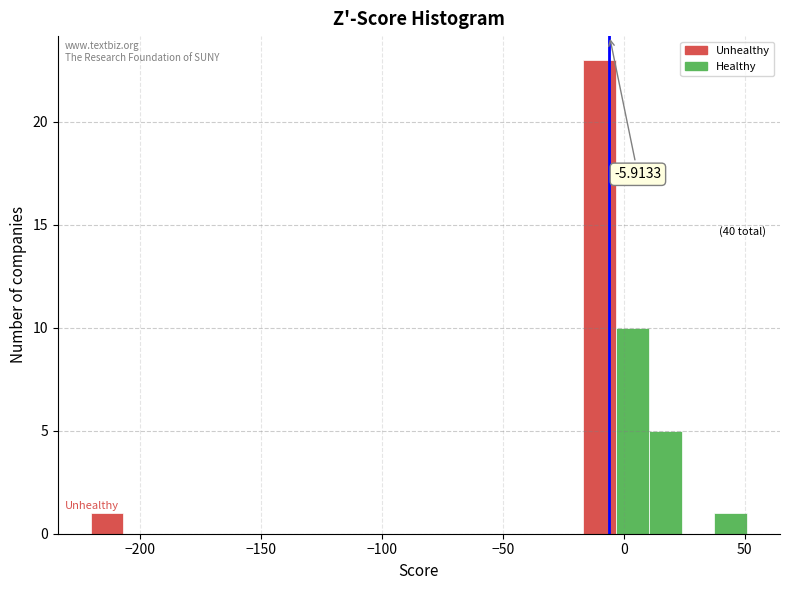

Read against the x-axis, roughly where is the centre of the tallest bar?

-10